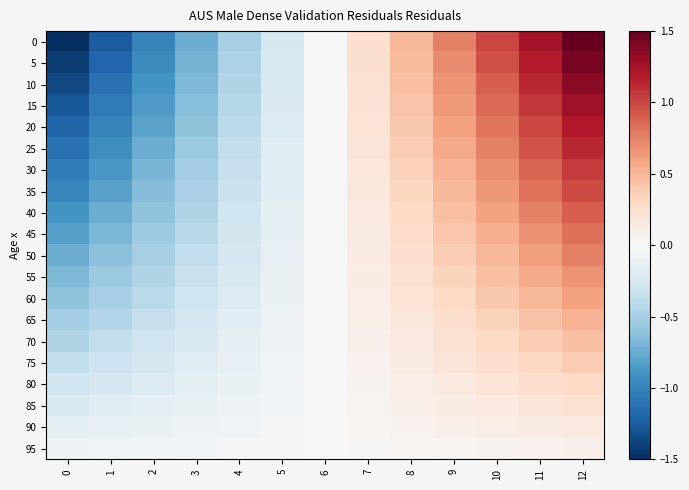

At which category is the sum across all series the highest?

12